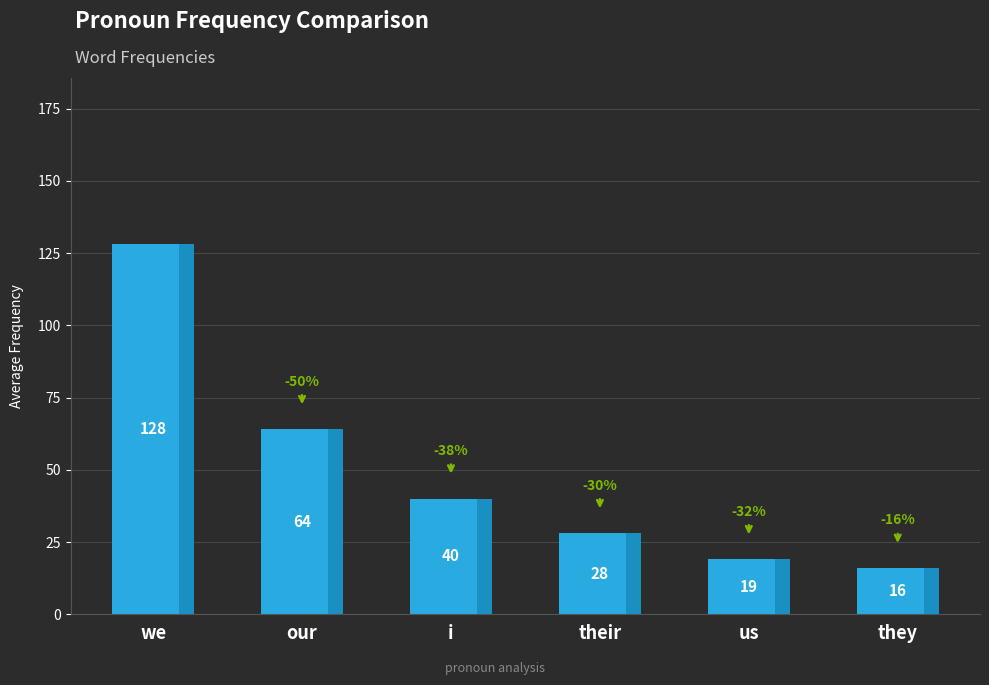

The value at us is 19. True or false?

True